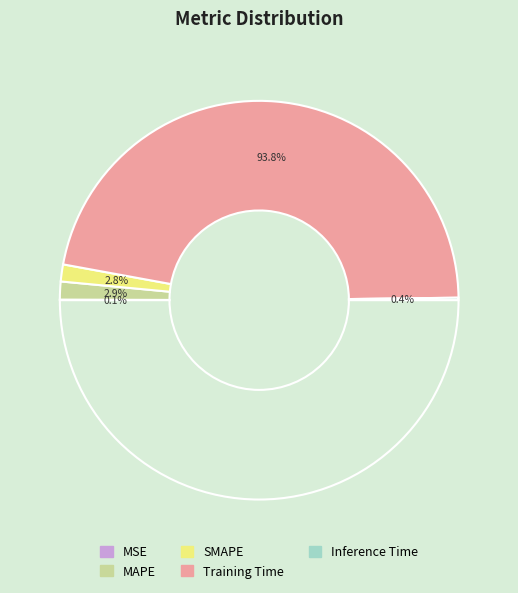

Which category has the smallest portion of the pie?

MSE